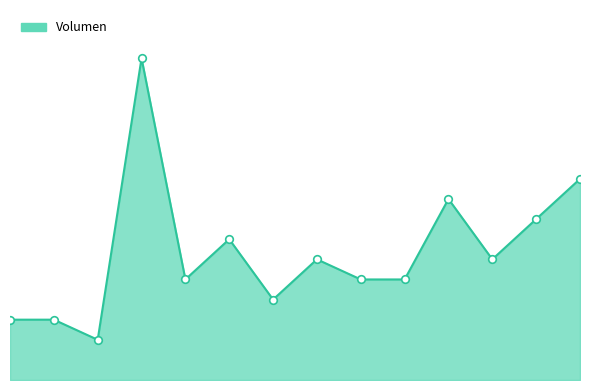

Does the chart have visible grid lines?

No